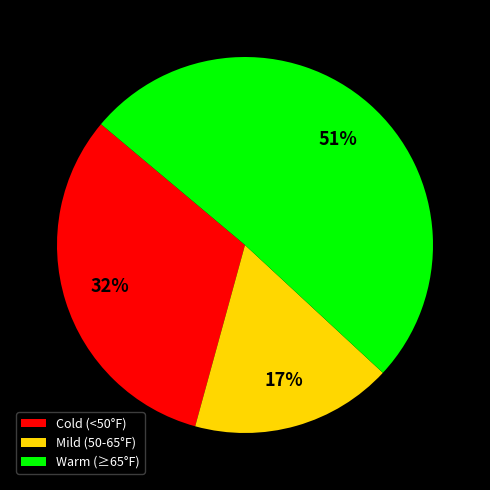

To the nearest percent, what is the average slice percentage?

33%